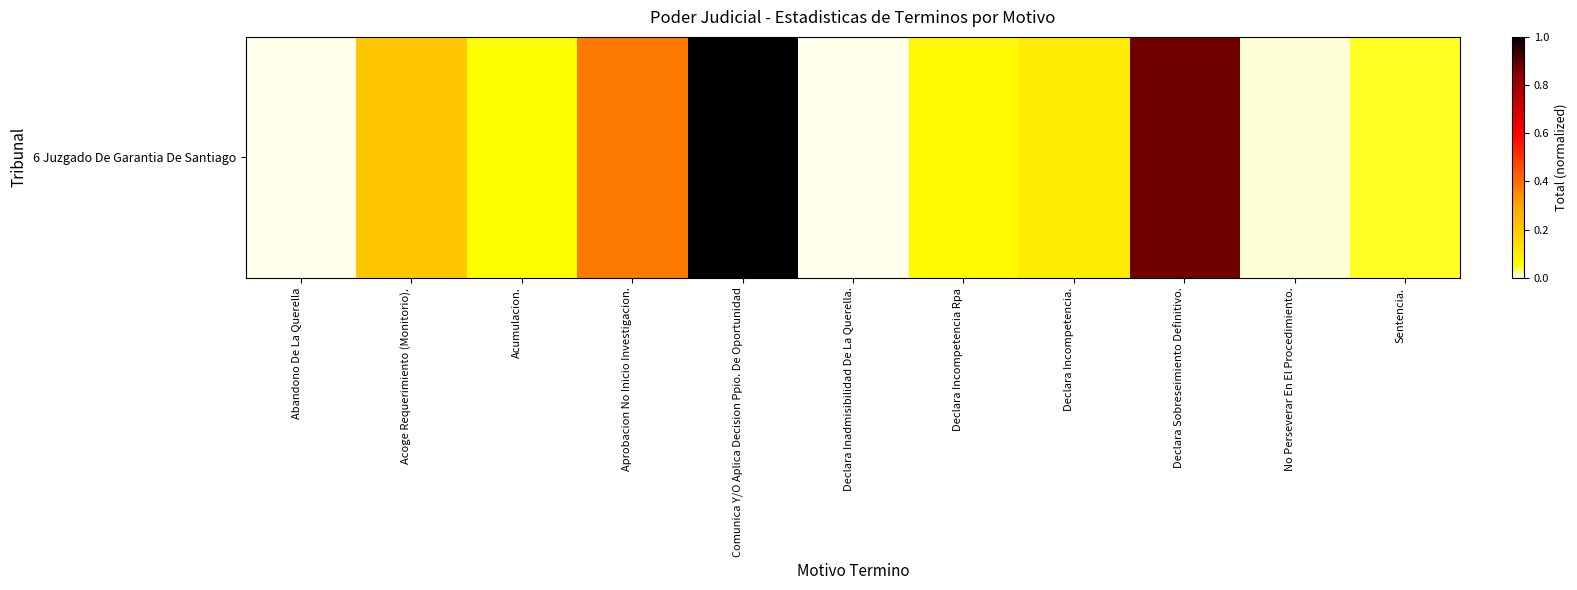

List the labels in order of value, smallest first.

Abandono De La Querella, Declara Inadmisibilidad De La Querella., No Perseverar En El Procedimiento., Sentencia., Acumulacion., Declara Incompetencia Rpa, Declara Incompetencia., Acoge Requerimiento (Monitorio)., Aprobacion No Inicio Investigacion., Declara Sobreseimiento Definitivo., Comunica Y/O Aplica Decision Ppio. De Oportunidad